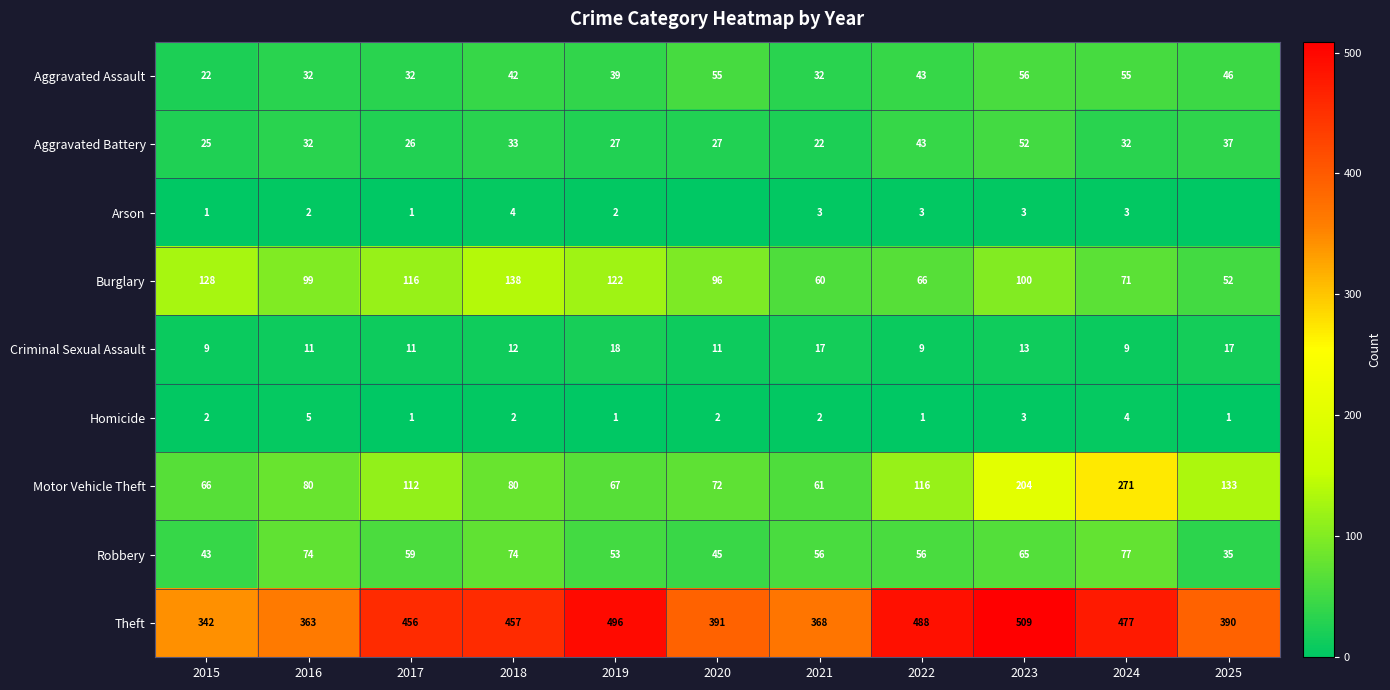

Which category has the highest value in the Aggravated Battery series?

2023